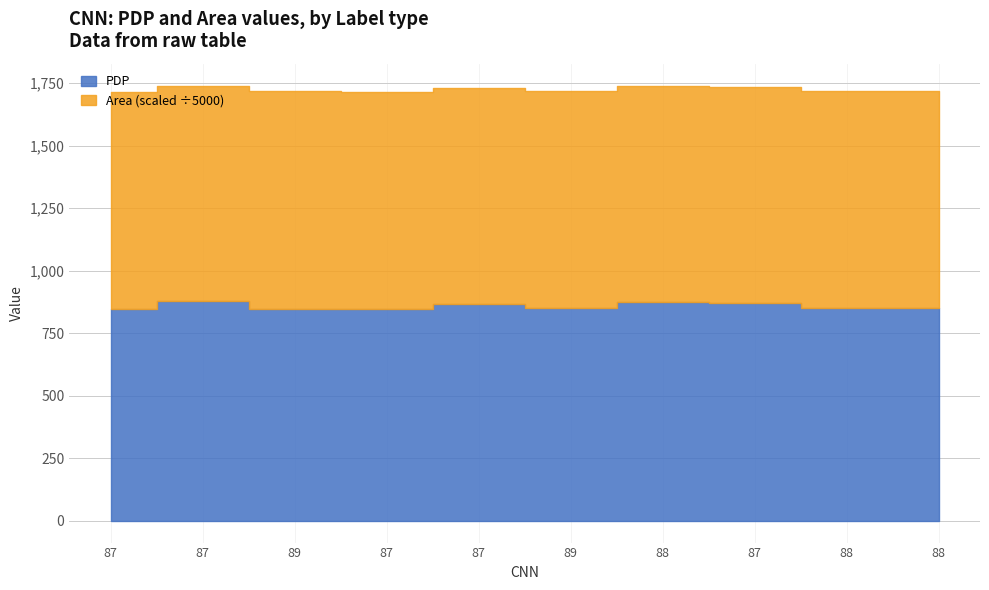

What is the difference between the values at 88 and 88?

26.5